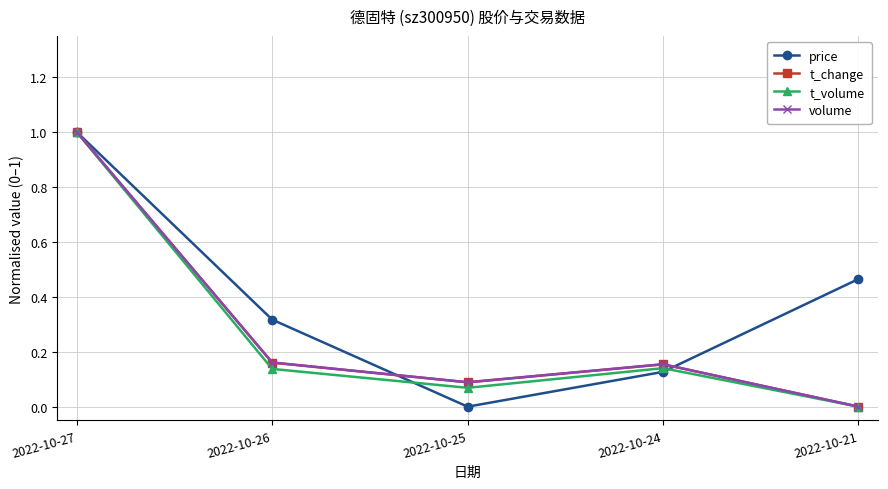

Which label corresponds to the largest value in the chart?

2022-10-27